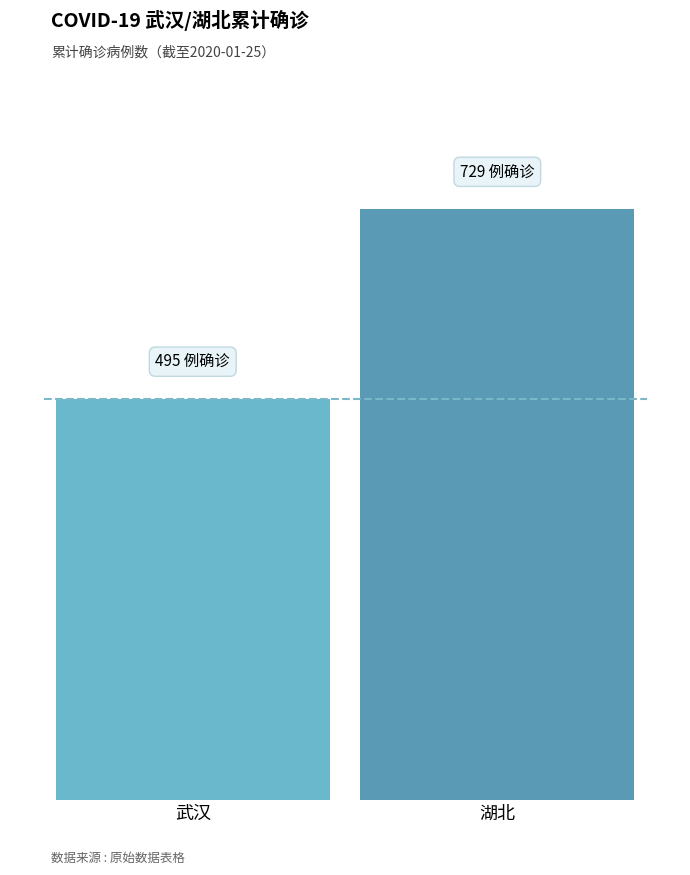

Does the chart contain any negative values?

No